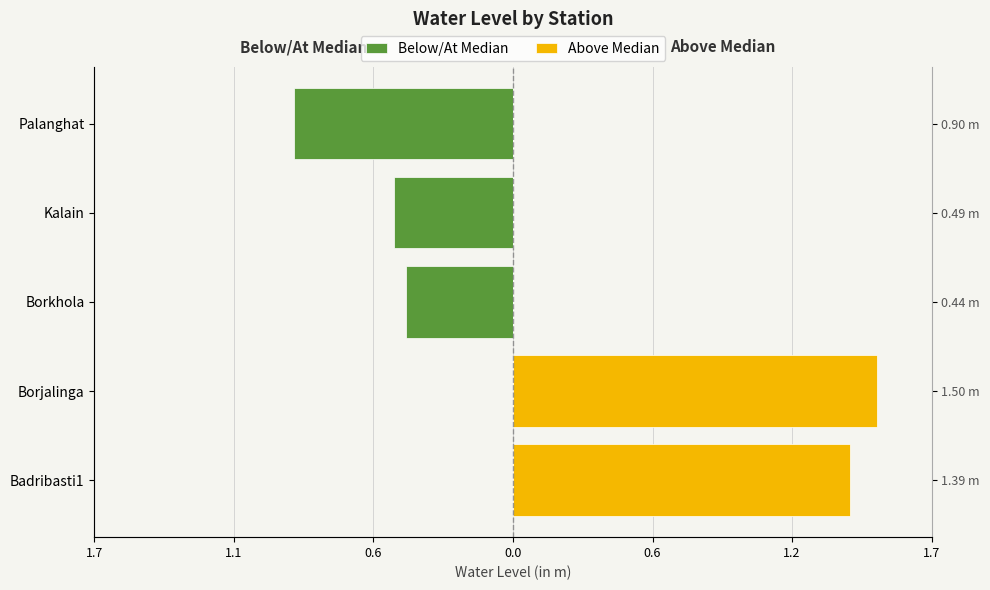

Is the value of Above Median at Borkhola greater than the value of Below/At Median at Palanghat?

Yes